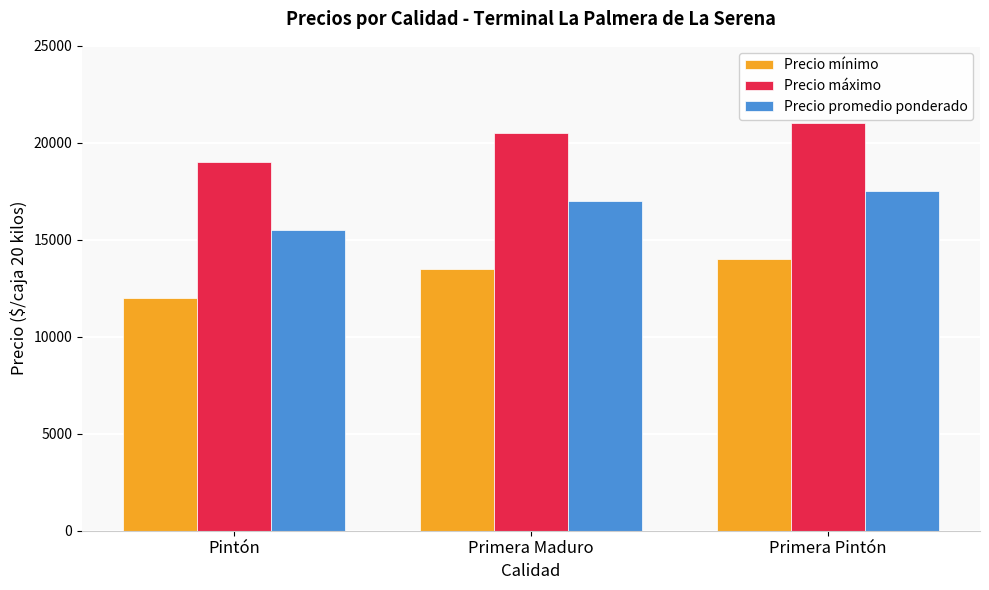

What is the difference between the second highest and minimum values in the Precio mínimo series?

1500